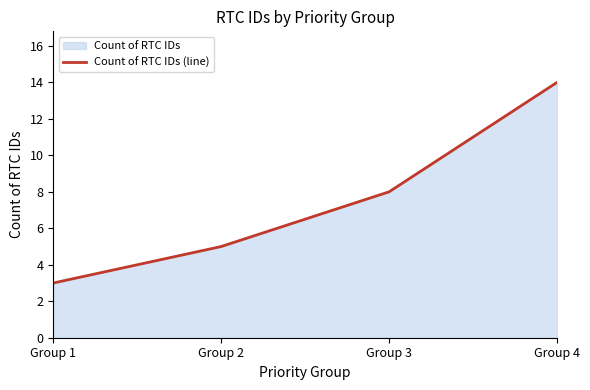

At which label is the value closest to 8?

Group 3